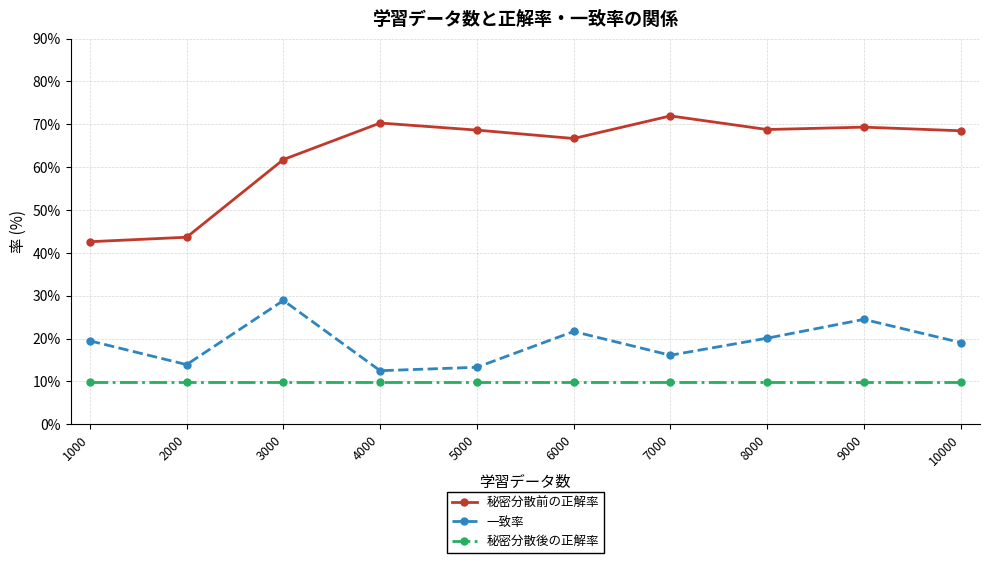

How many series are shown in this chart?

3